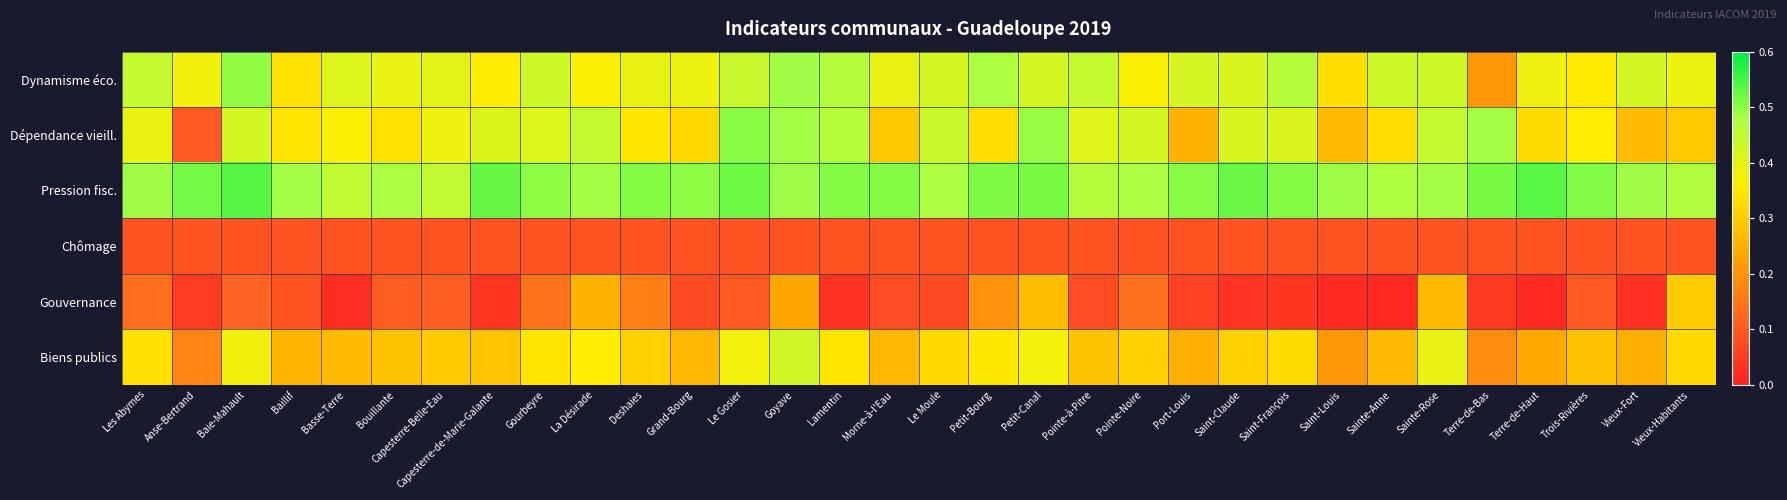

Which label corresponds to the largest value in the chart?

Baie-Mahault